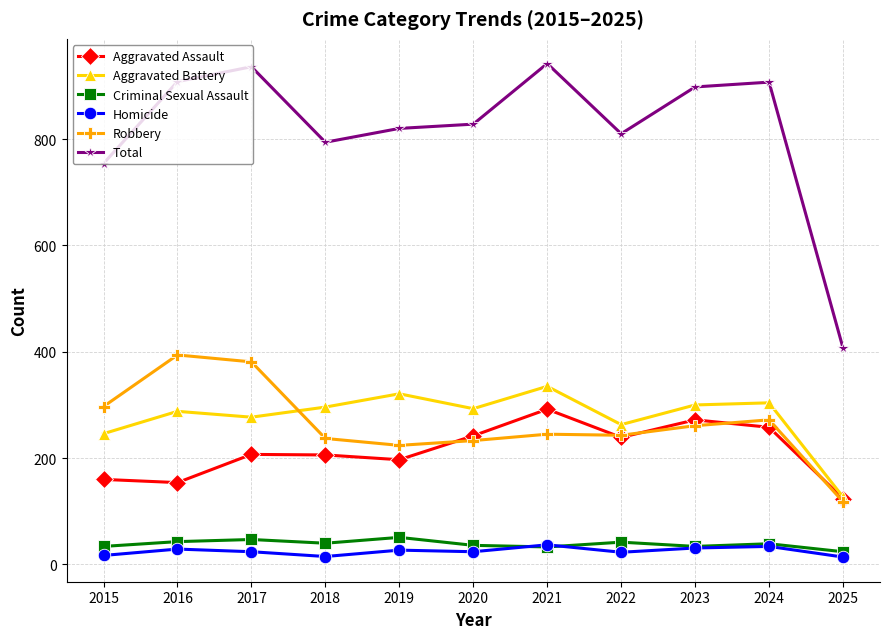

In Aggravated Assault, how many points are lower than both neighbors (excluding endpoints)?

3